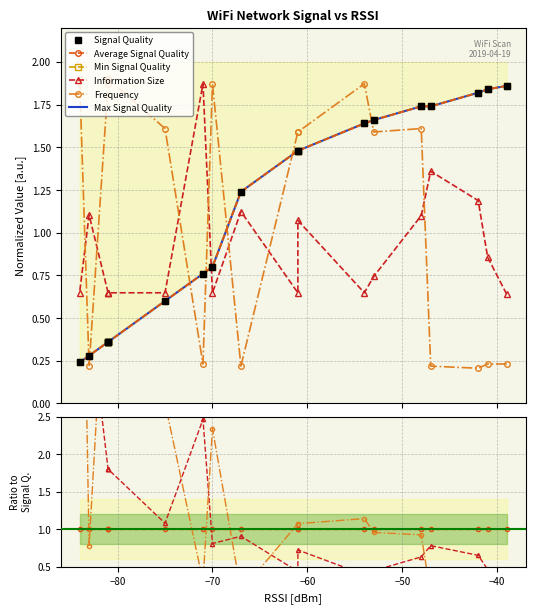

Which series has the largest range (max minus min)?

Frequency